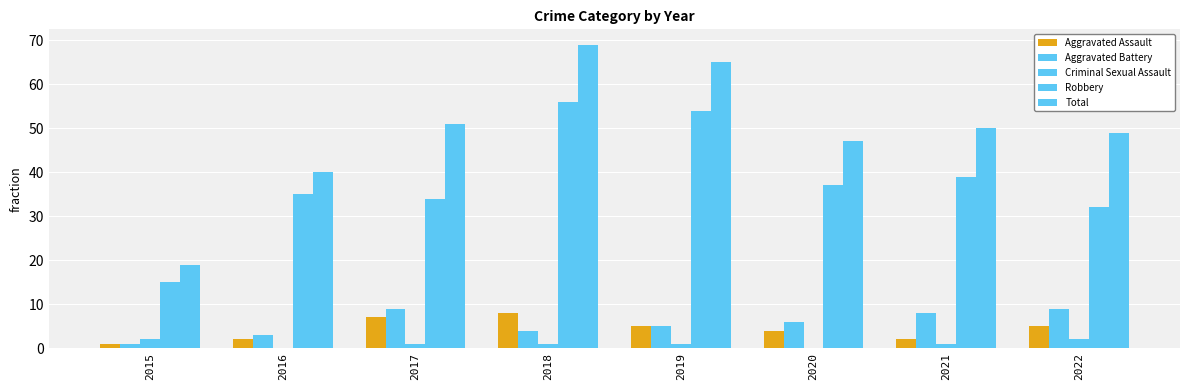

Does the chart contain stacked bars?

No